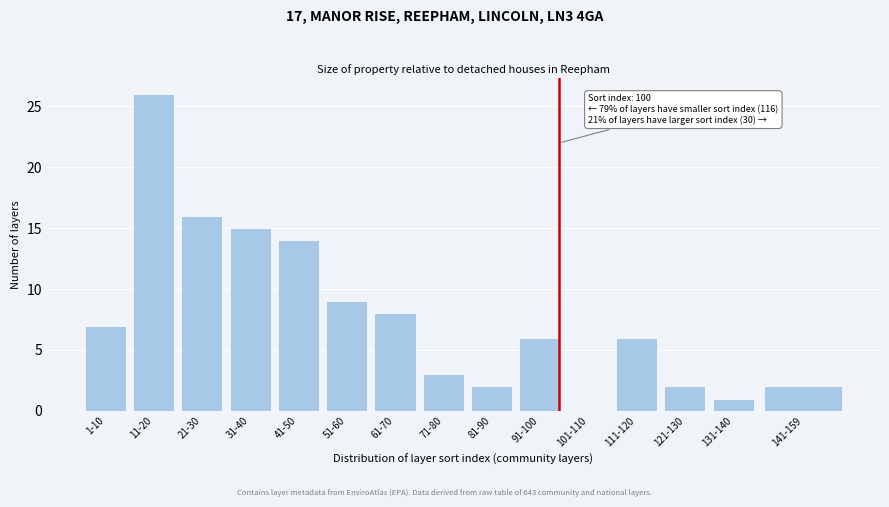

Reading left to right, extract all data points from this chart.

1-10=7	11-20=26	21-30=16	31-40=15	41-50=14	51-60=9	61-70=8	71-80=3	81-90=2	91-100=6	101-110=0	111-120=6	121-130=2	131-140=1	141-159=2